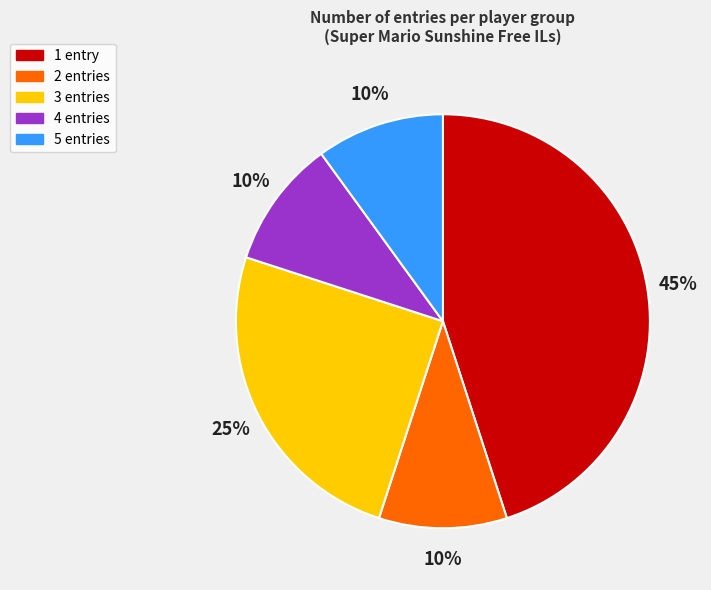

Does any single category account for the majority?

No